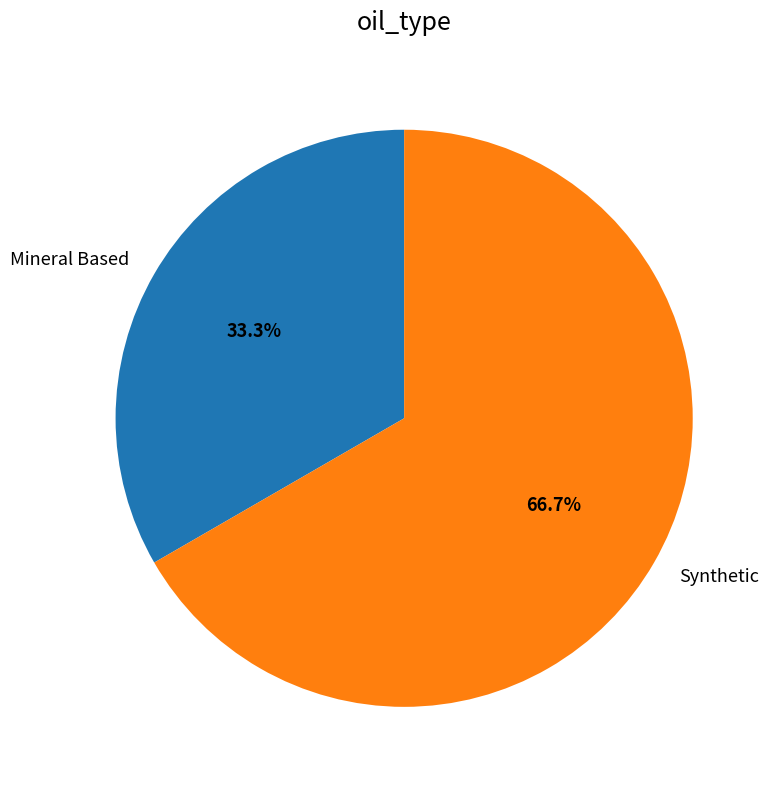

Rank the categories by value from highest to lowest.

Synthetic, Mineral Based